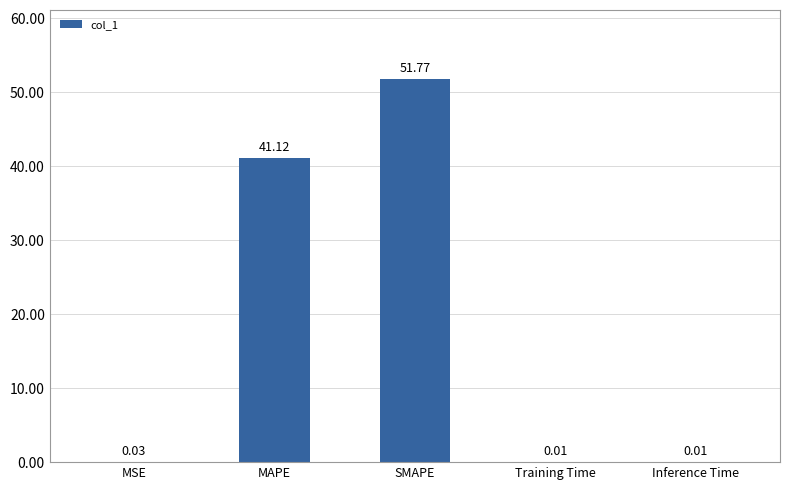

Which label corresponds to the largest value in the chart?

SMAPE